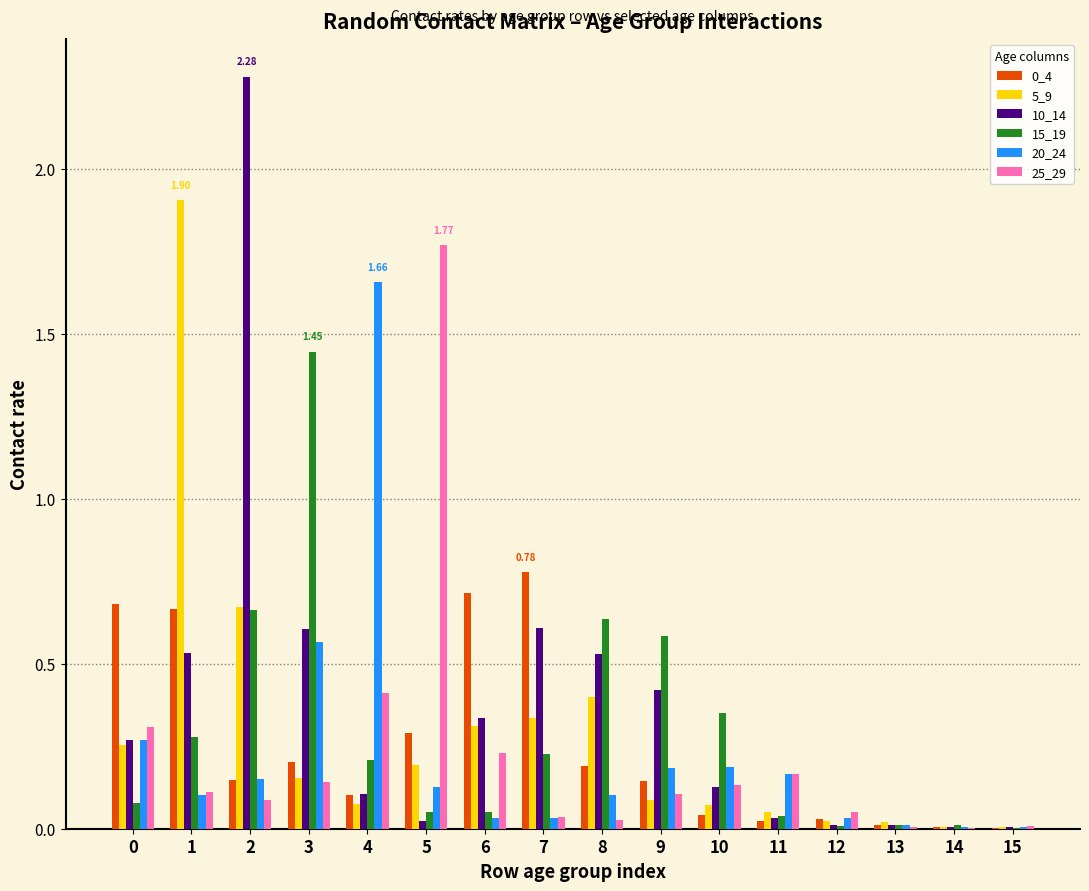

Between 0 and 3, which series saw the biggest shift?

15_19